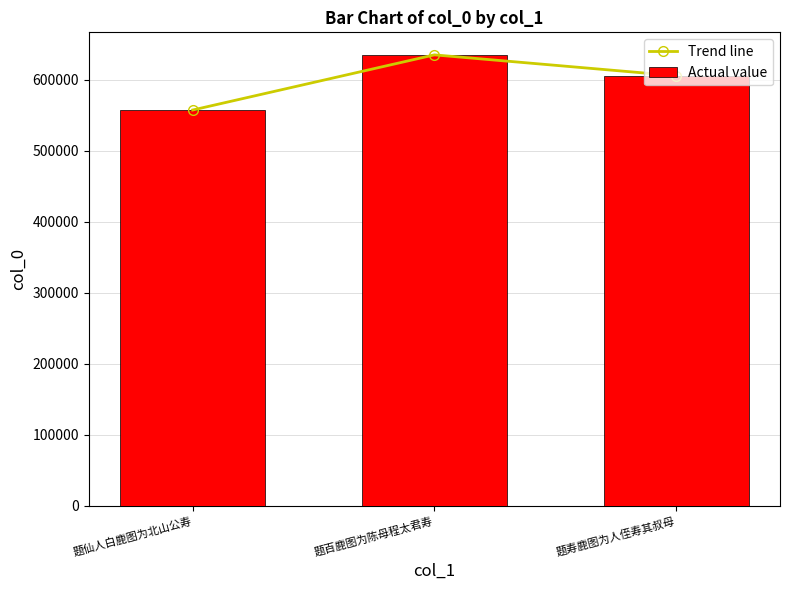

How many values in the Trend line series exceed 605960?

1